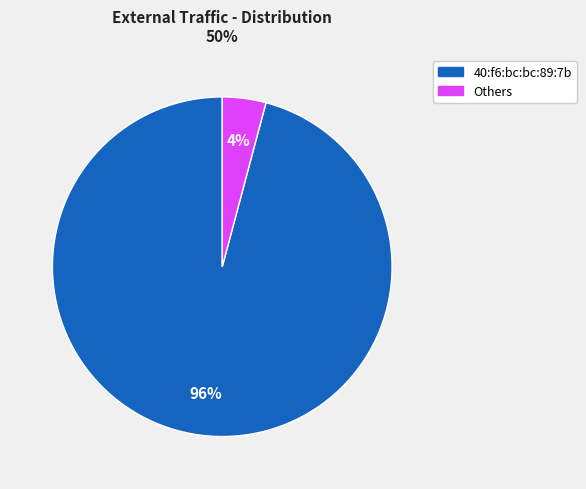

To the nearest percent, what is the average slice percentage?

50%